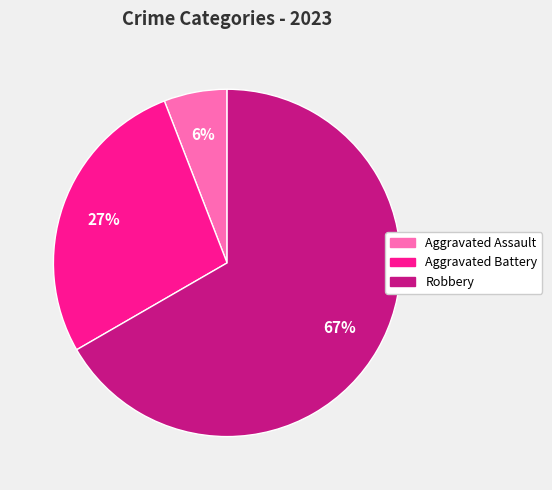

Does any single category account for the majority?

Yes